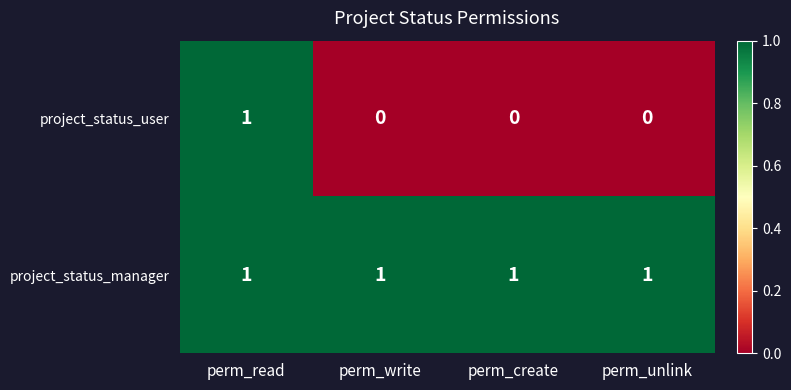

At perm_create, list the series in order from largest to smallest.

project_status_manager, project_status_user